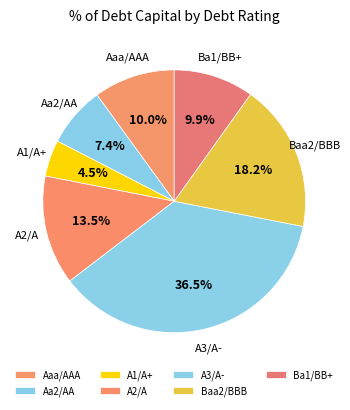

To the nearest percent, what is the difference between the A3/A- and Ba1/BB+ slice percentages?

27%